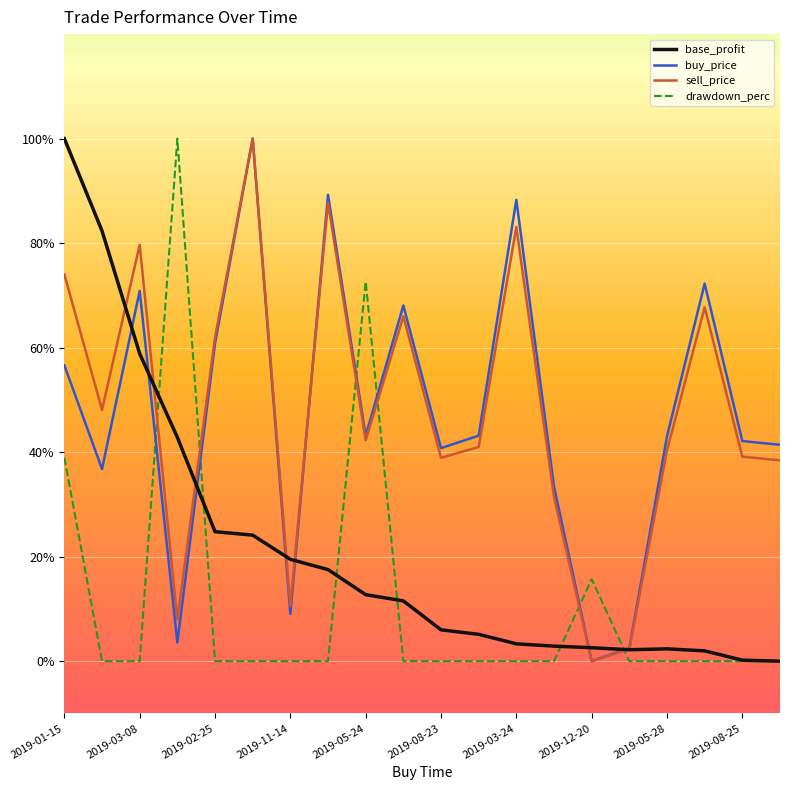

What is the average value of the base_profit series?

0.2